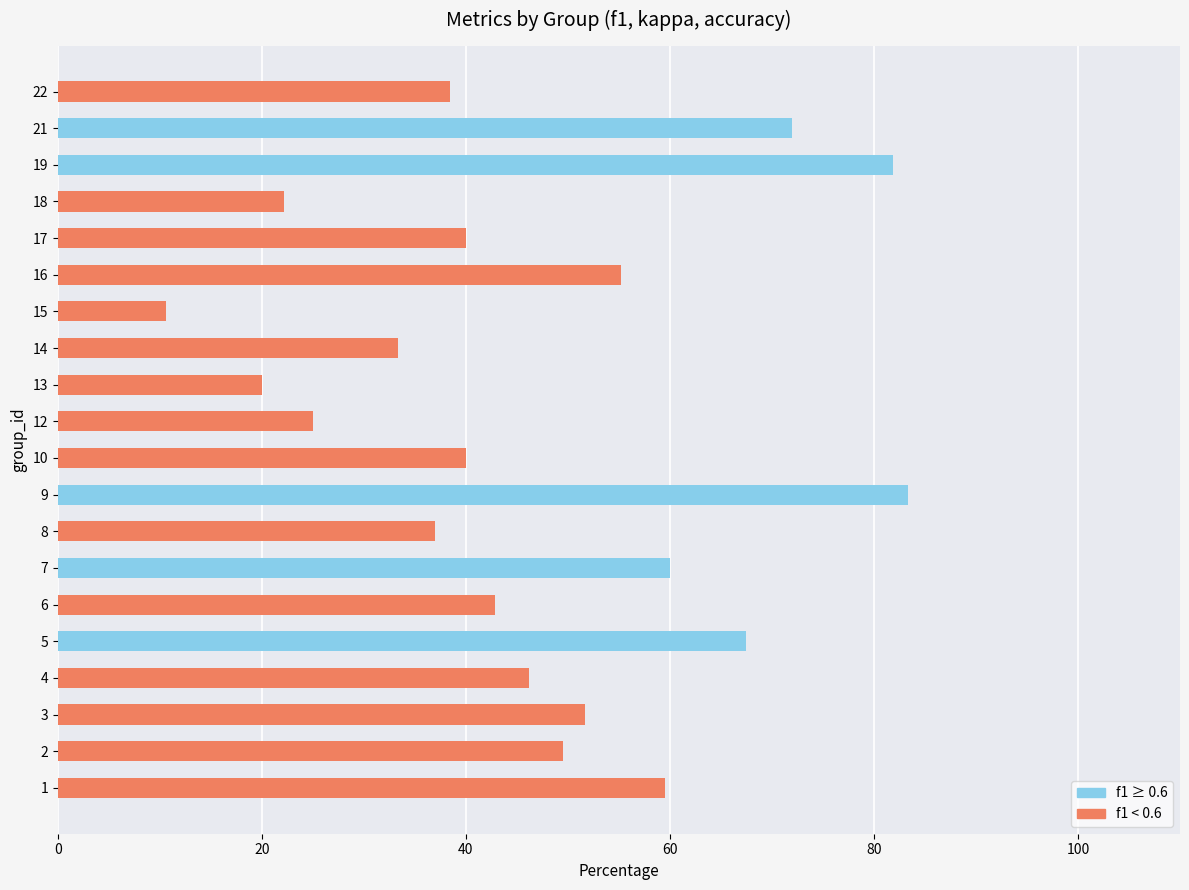

Reading bottom to top, list all the values displayed in this chart.

59.5	49.5	51.7	46.2	67.5	42.9	60.0	37.0	83.3	40.0	25.0	20.0	33.3	10.6	55.2	40.0	22.2	81.9	72.0	38.5